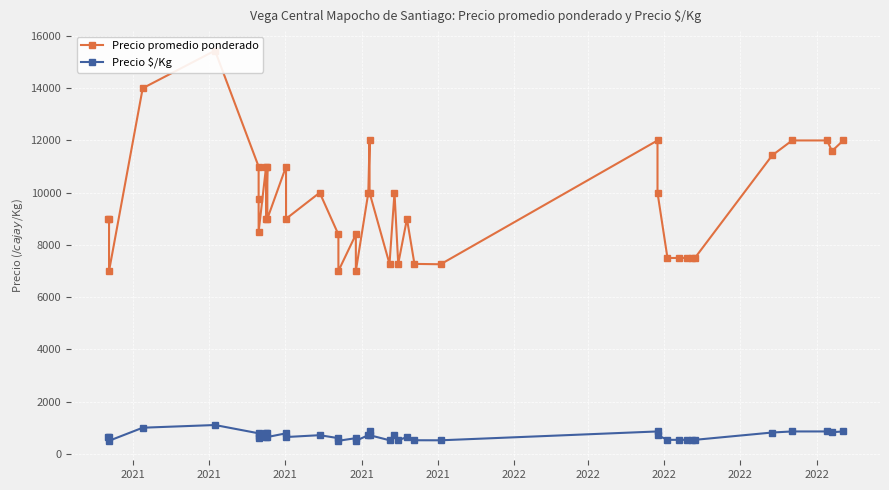

At which category does Precio promedio ponderado reach its first local peak?

2021